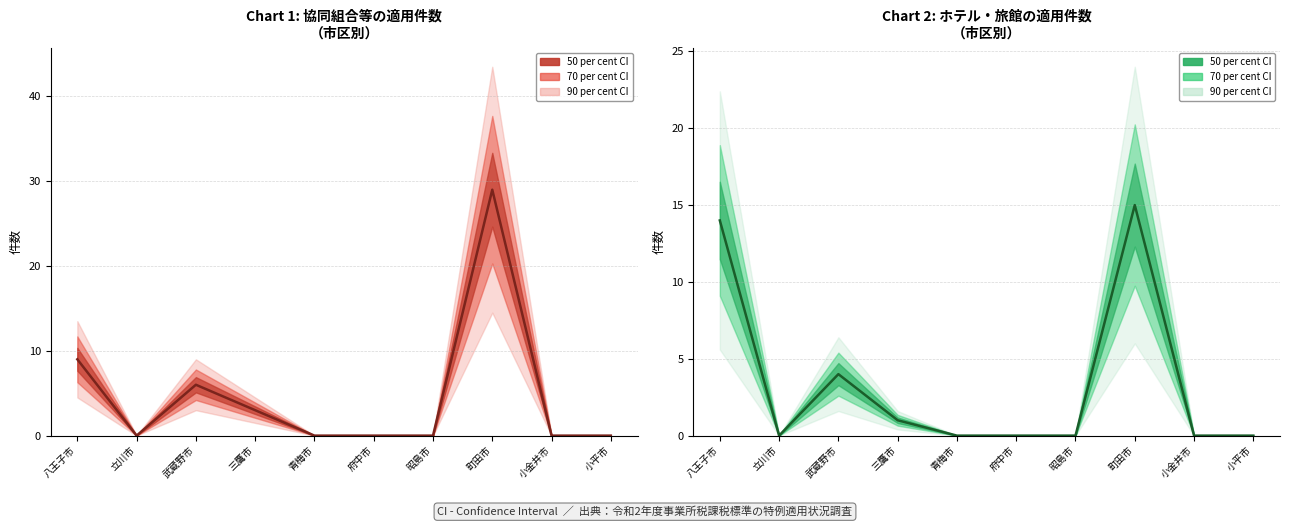

The 協同組合等_件数 series shows 39 at 町田市. True or false?

False